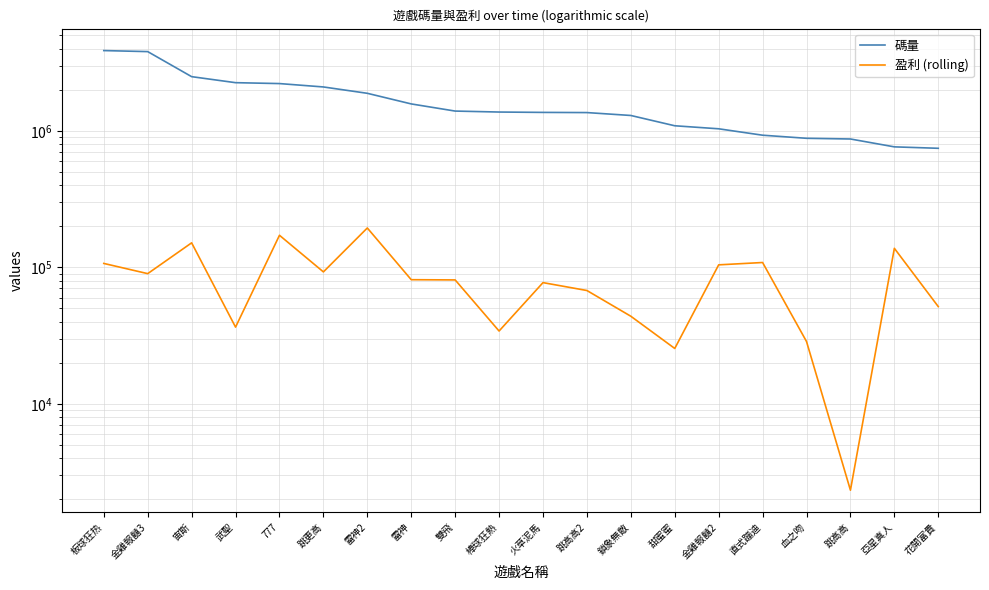

In 盈利 (rolling), how many points are lower than both neighbors (excluding endpoints)?

6